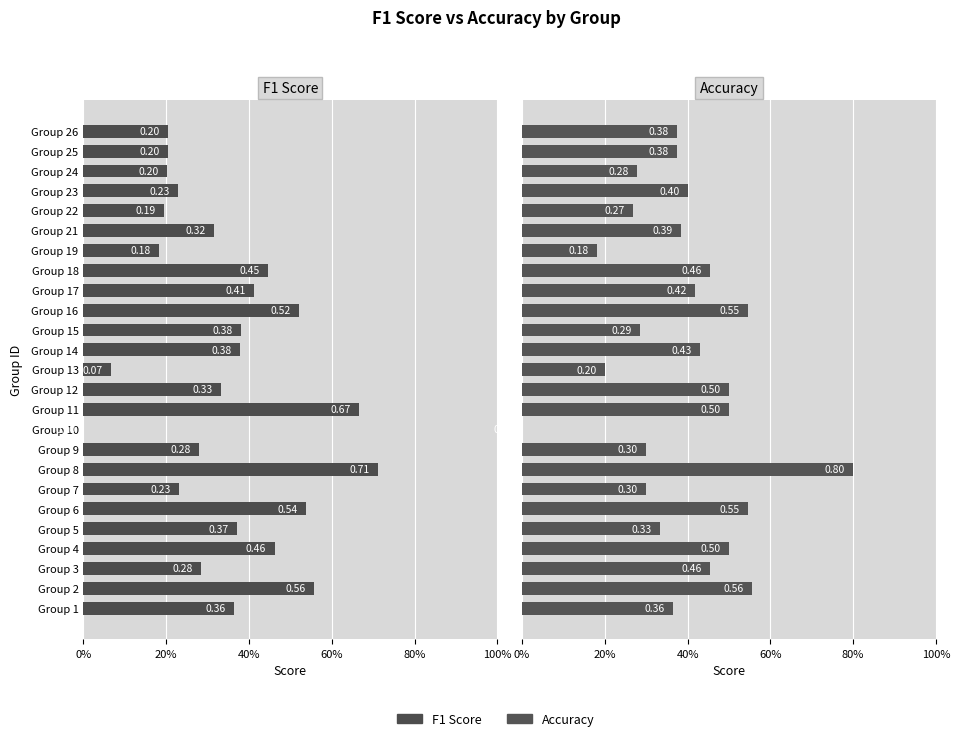

Which series has the largest total across all categories?

Accuracy